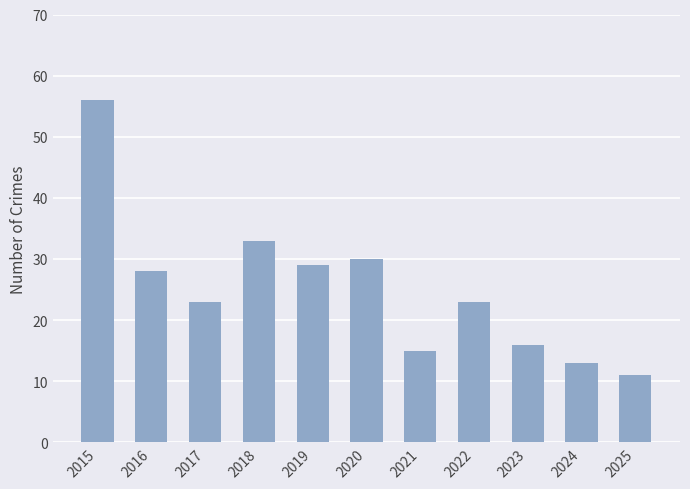

What is the change in value from 2016 to 2022?

-5